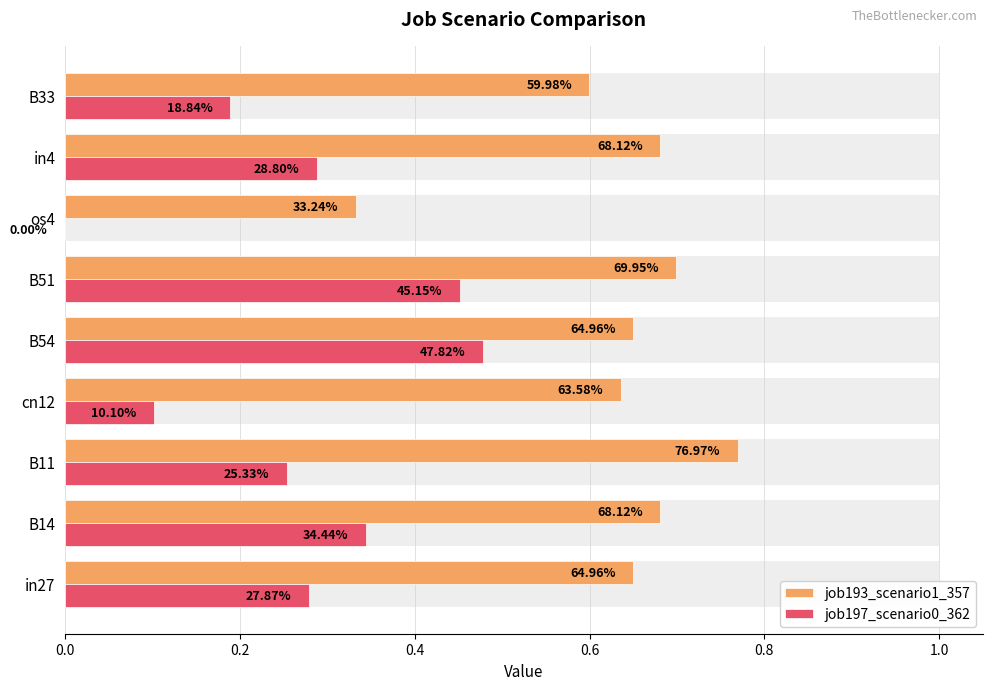

How many bars are there in total?

18